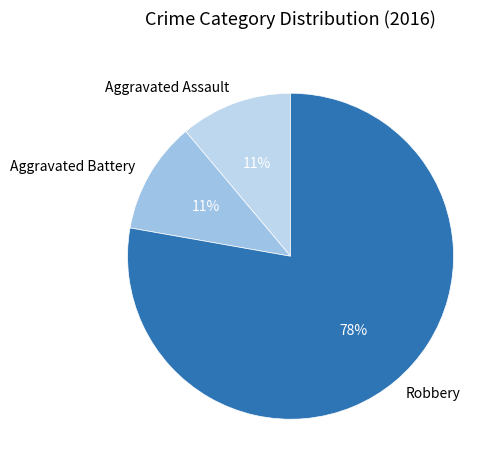

Count the number of slices in the pie.

3